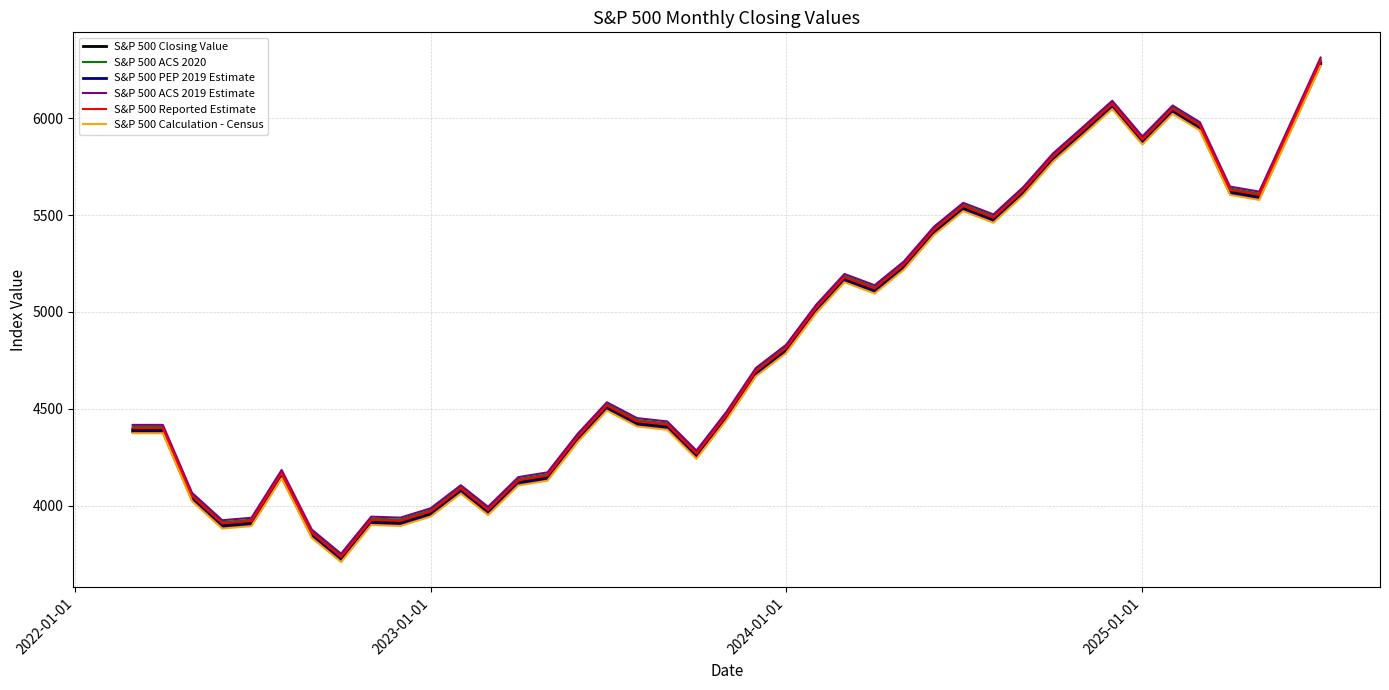

What is the average value of the S&P 500 Calculation - Census series?

4785.1